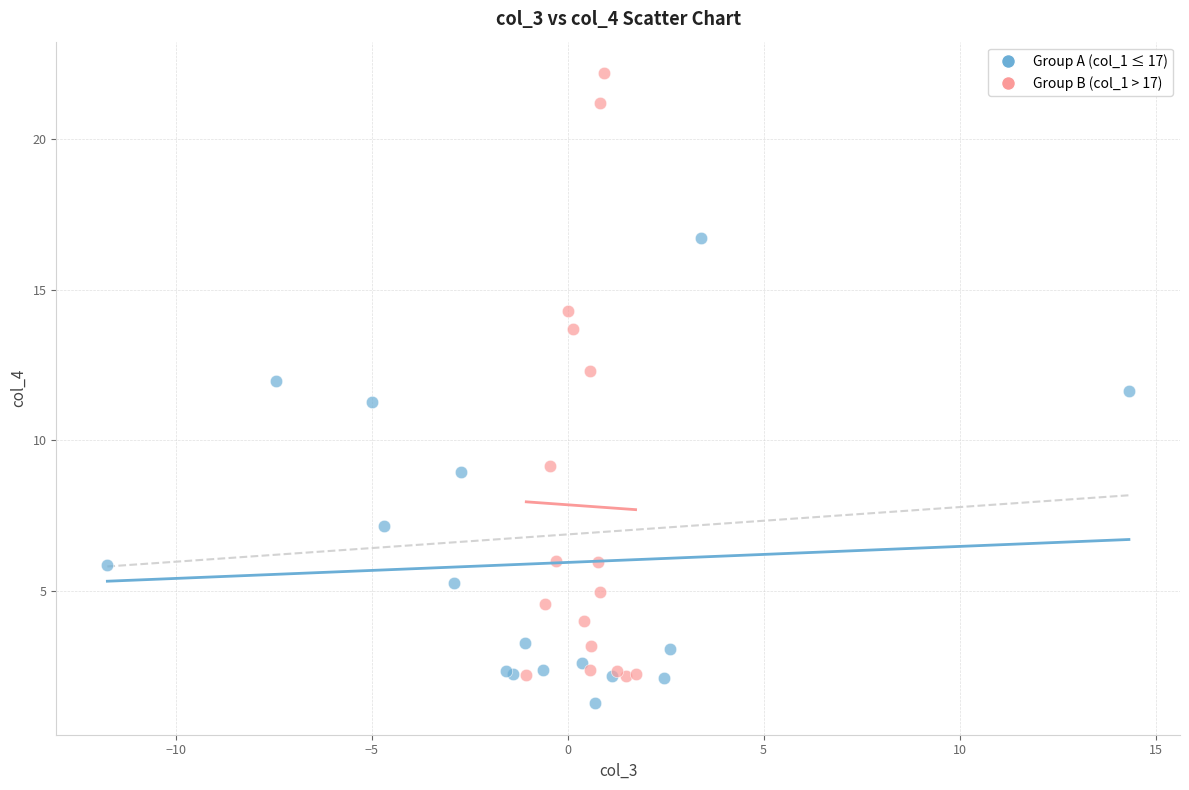

Which series contains the highest Y value?

Group B (col_1 > 17)